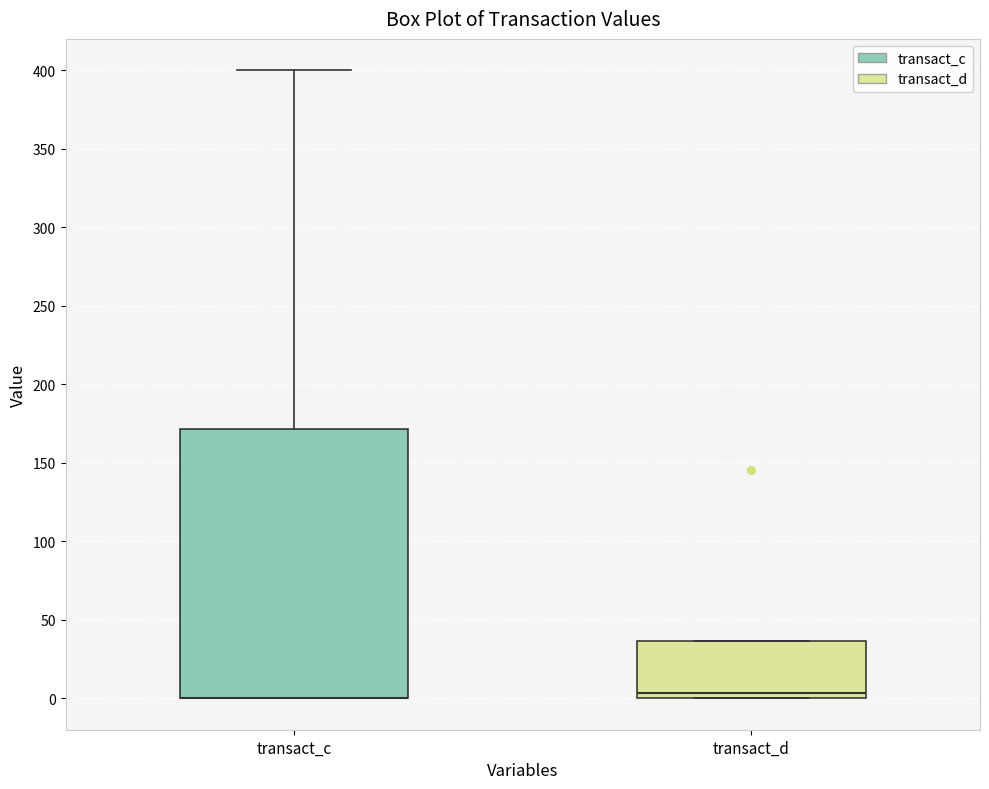

Reading left to right, read every box against the y-axis: the position of its median line, the range the box covers, and the ends of its whiskers. The values are not printed on the chart, so give them approximately, as read against the axis.

transact_c: median 0 (drawn on the box's lower edge), box 0 to 170, whiskers 0 to 400
transact_d: median 5, box 0 to 35, whiskers 0 to 35